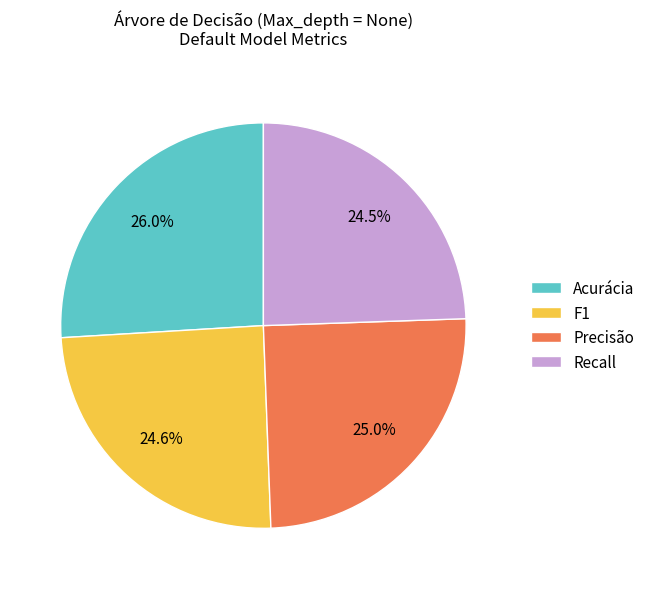

Do Precisão and F1 together represent more than half of the pie?

No